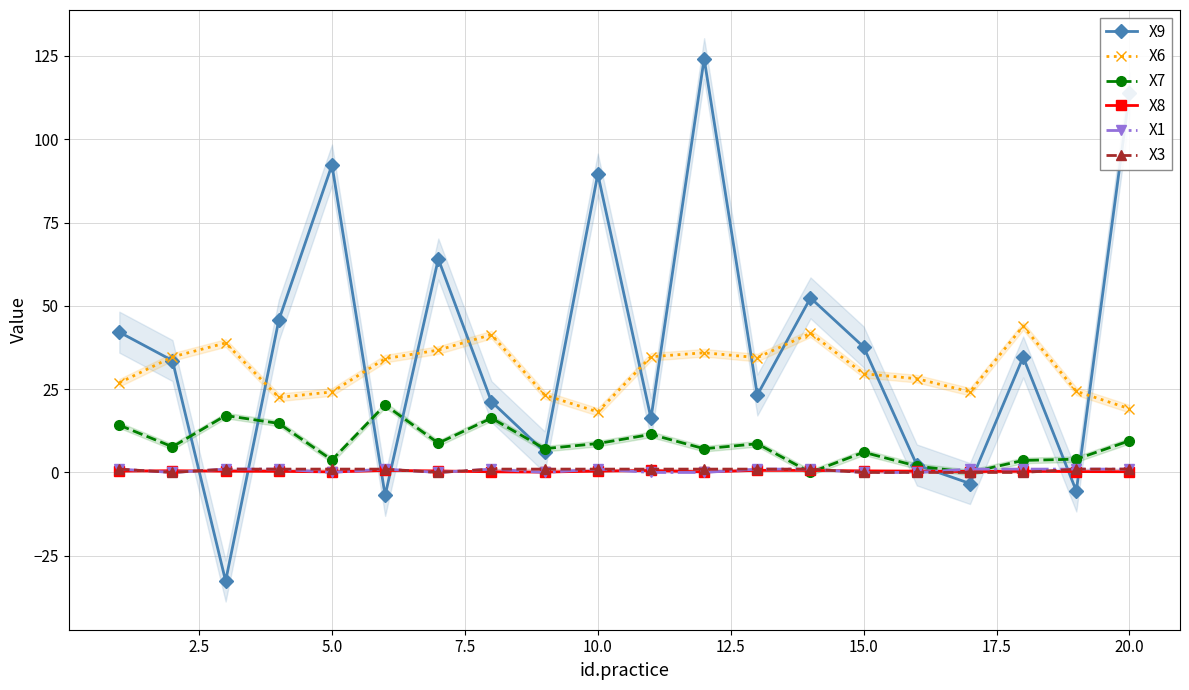

What are all the series names shown in the legend?

X9, X6, X7, X8, X1, X3